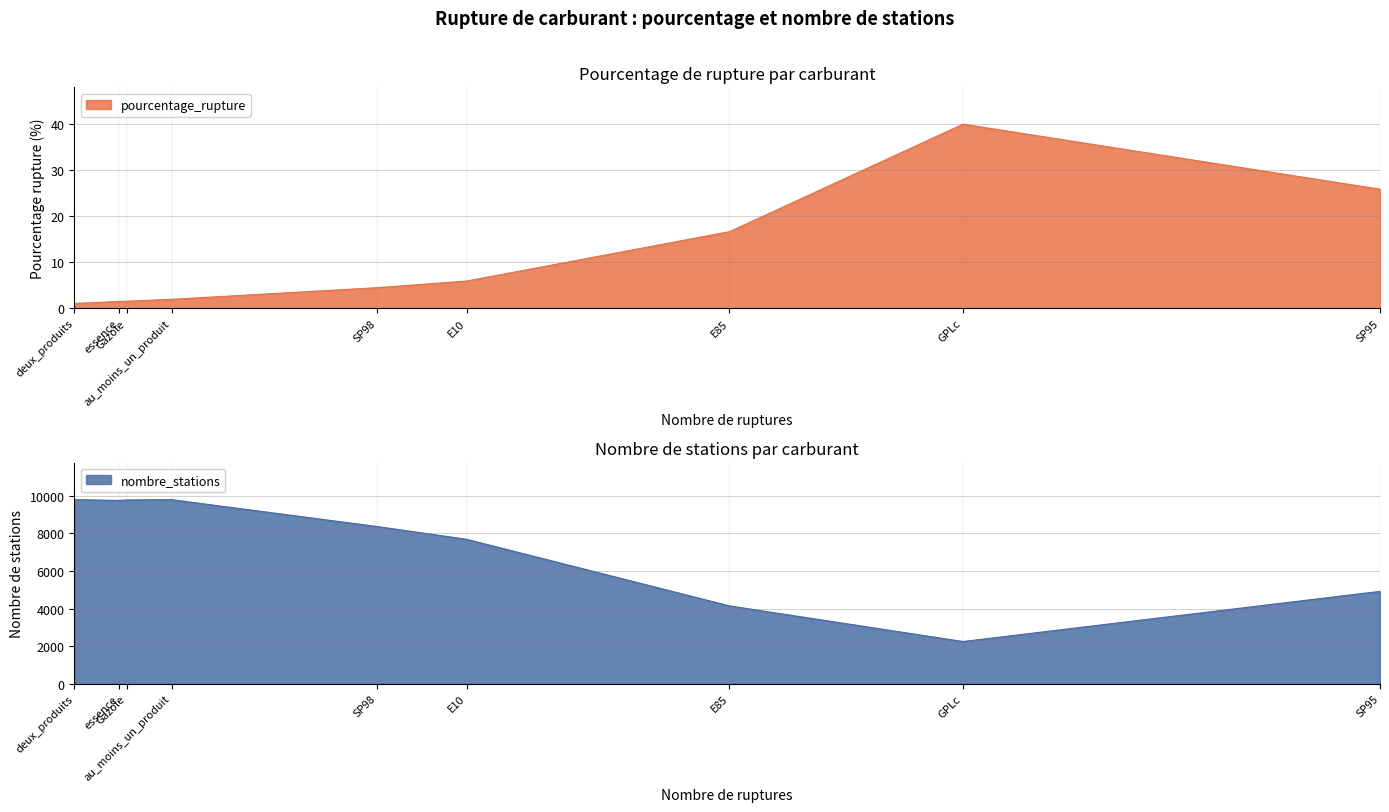

Which series changed the most between SP95 and essence?

nombre_stations